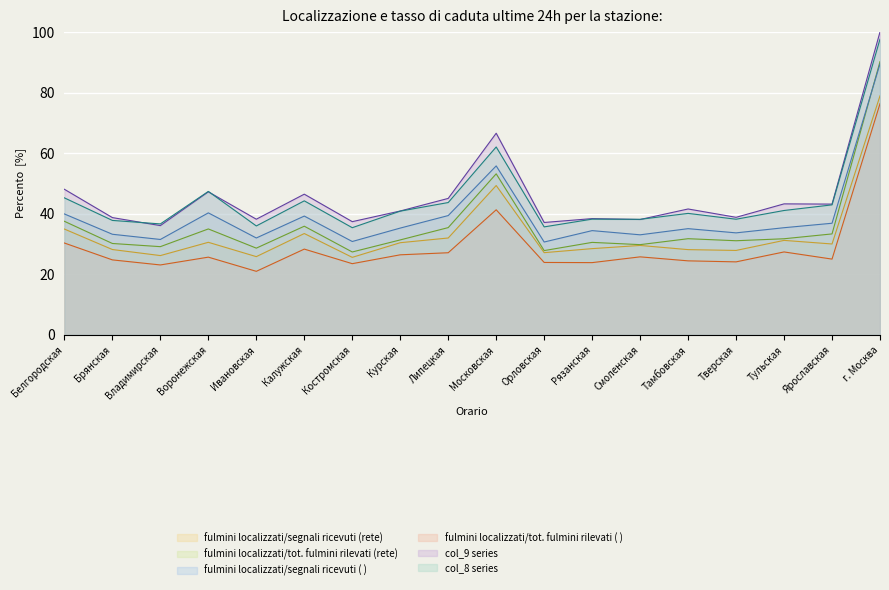

The value of col_9 at Смоленская is 24.4. True or false?

False